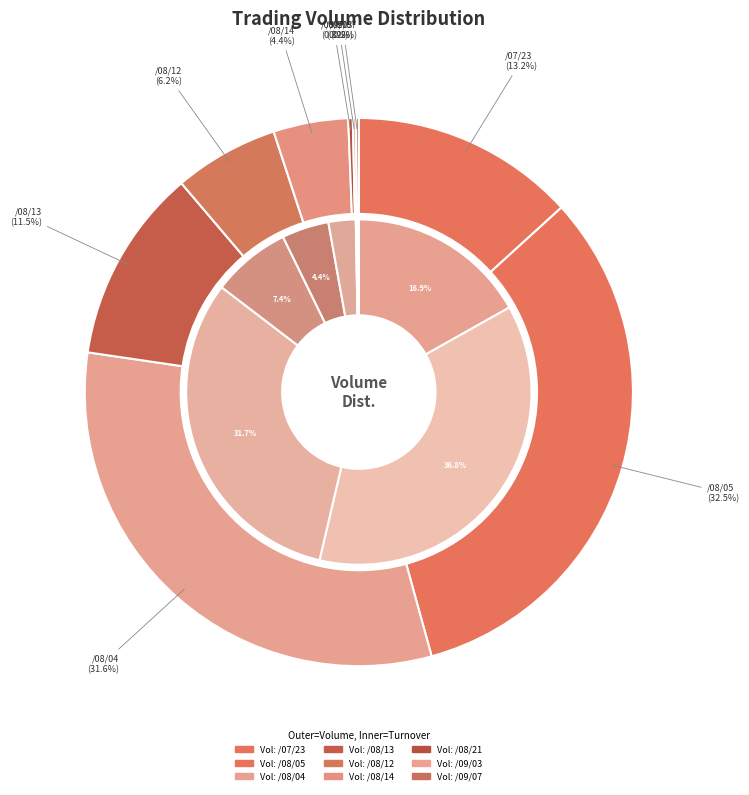

To the nearest percent, what portion does 109/08/05 represent?

32%